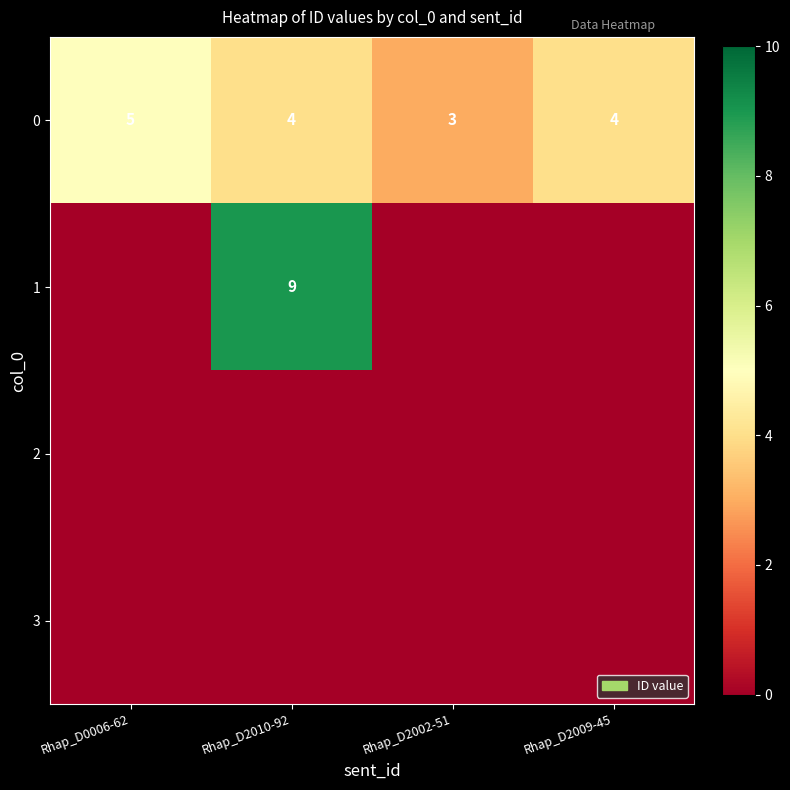

What is the maximum value shown in the chart?

9